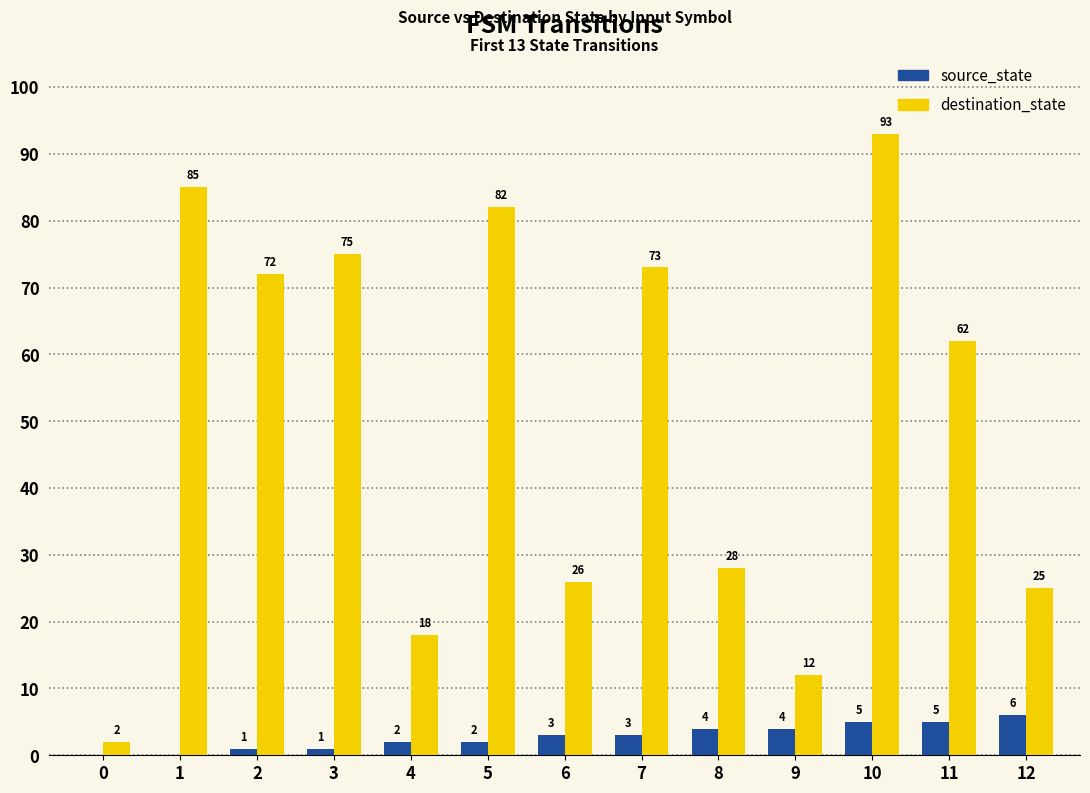

What are all the series names shown in the legend?

source_state, destination_state